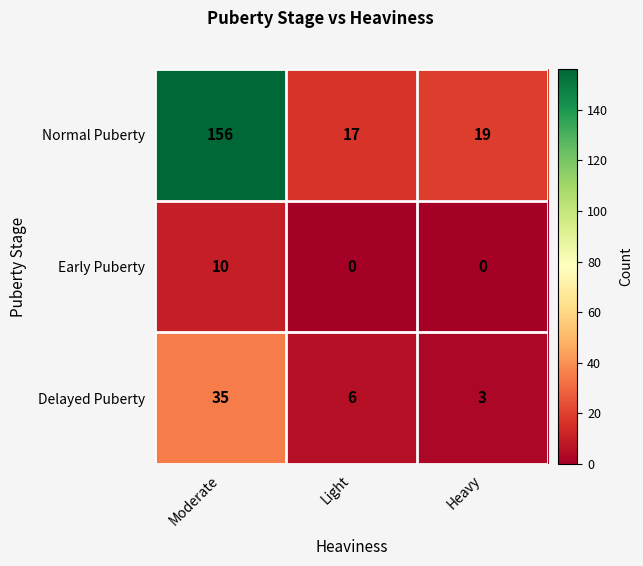

What is the sum of all Delayed Puberty values?

44